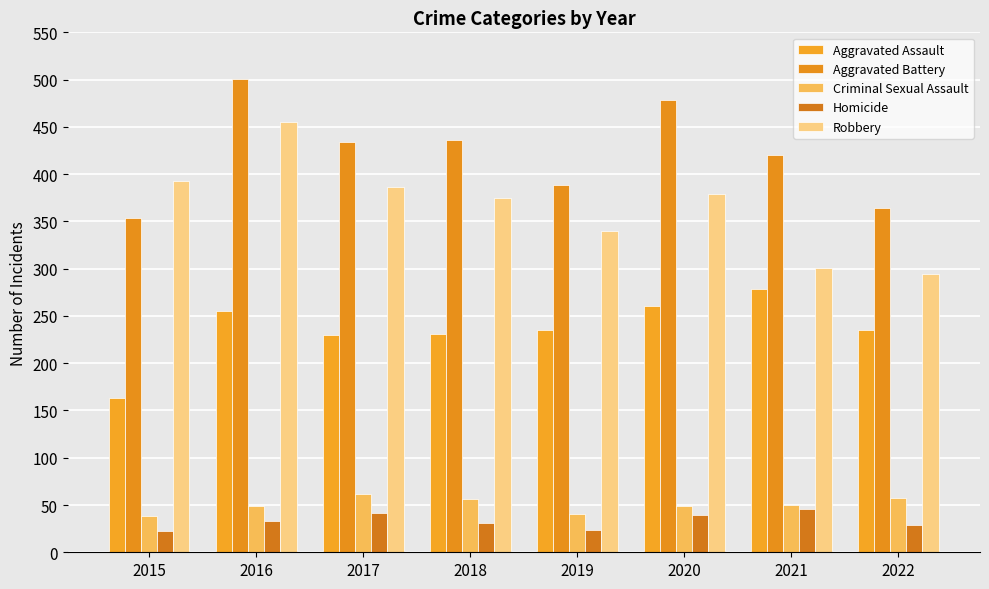

What are all the series names shown in the legend?

Aggravated Assault, Aggravated Battery, Criminal Sexual Assault, Homicide, Robbery